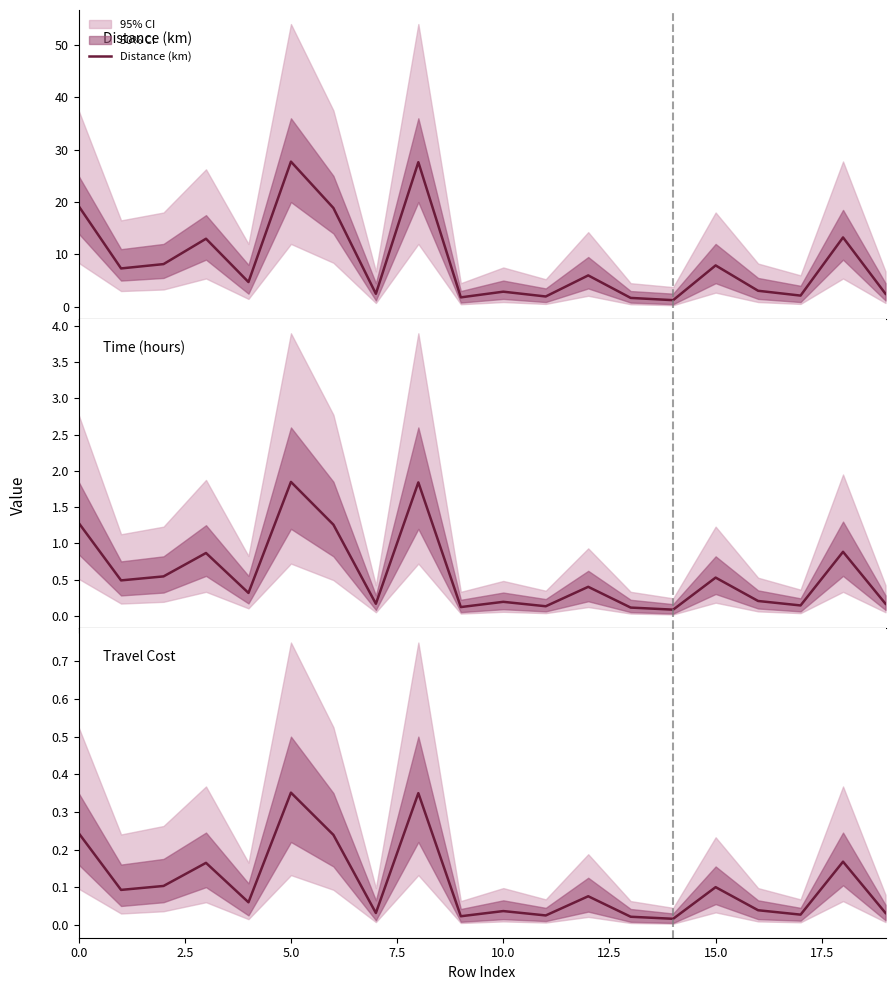

The value of Travel Cost at 16 is 0.0. True or false?

True